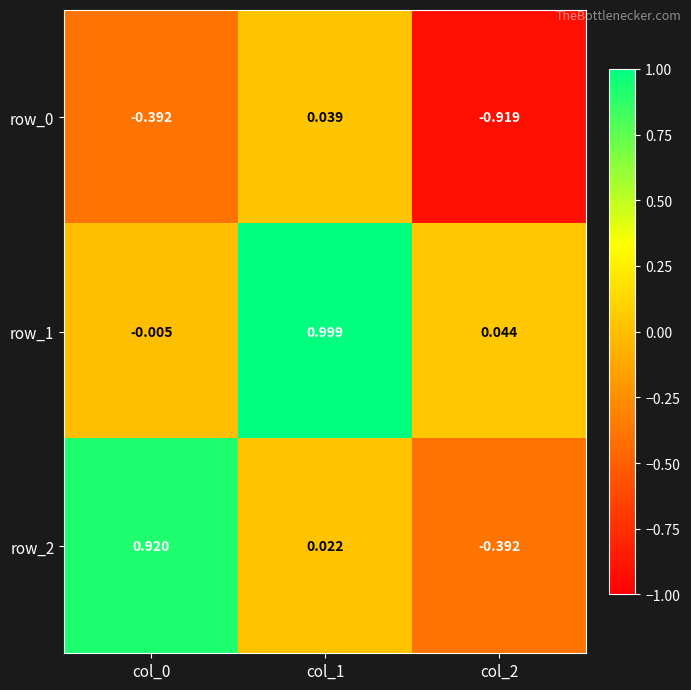

Is the value of row_2 at col_0 greater than the value of row_1 at col_0?

Yes